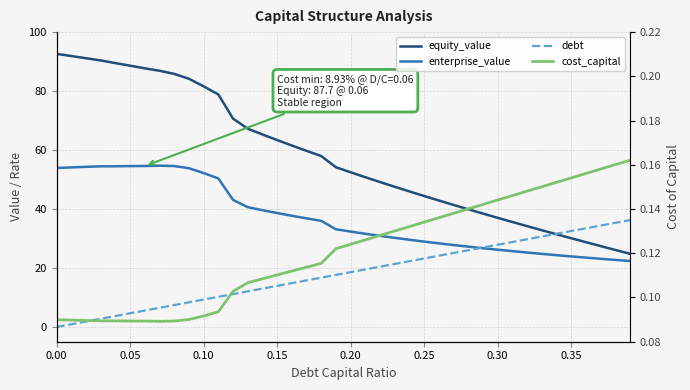

Does the chart display data point markers on the line(s)?

No